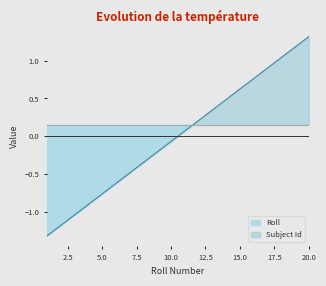

Reading left to right, extract all data points from this chart.

1=-1.3	2=-1.2	3=-1.0	4=-0.9	5=-0.8	6=-0.6	7=-0.5	8=-0.3	9=-0.2	10=-0.1	11=0.1	12=0.2	13=0.3	14=0.5	15=0.6	16=0.8	17=0.9	18=1.0	19=1.2	20=1.3